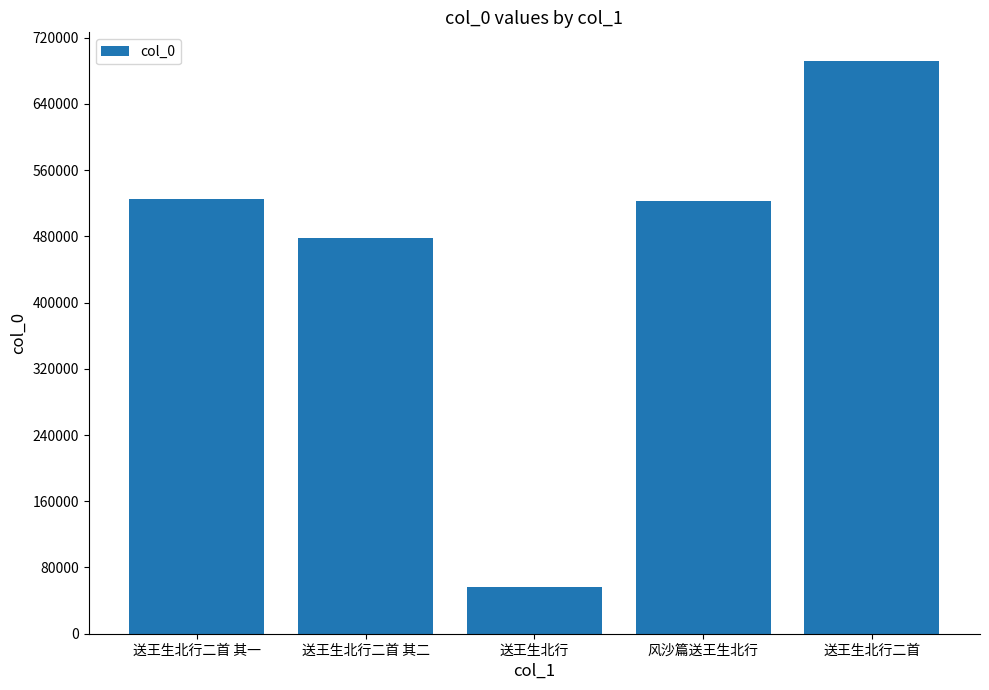

What is the value of the 4th bar from the left?

523190